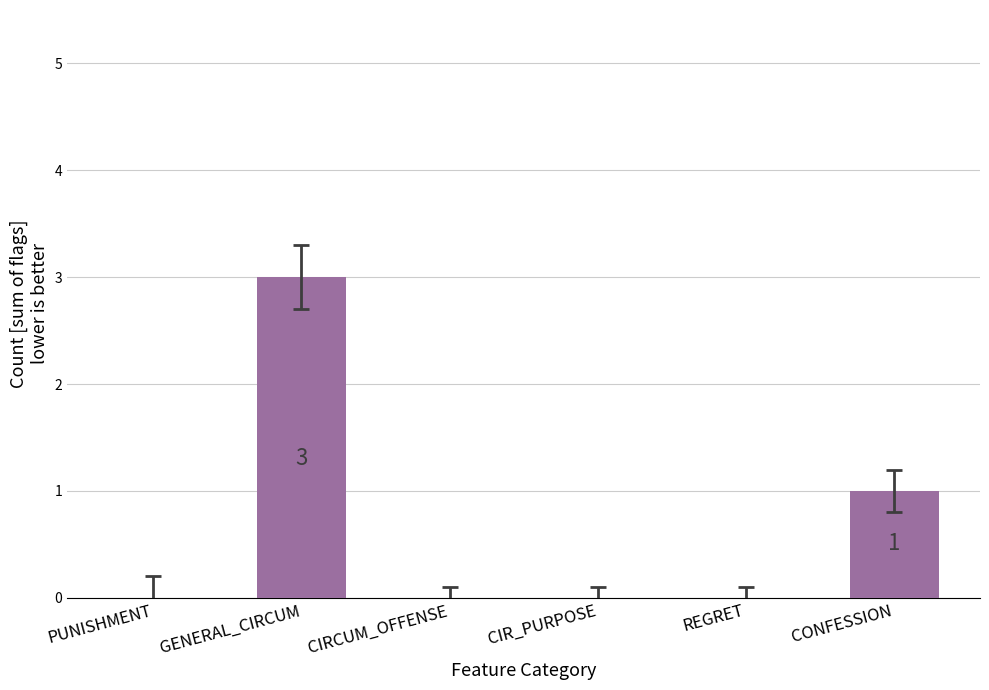

What is the maximum value shown in the chart?

3